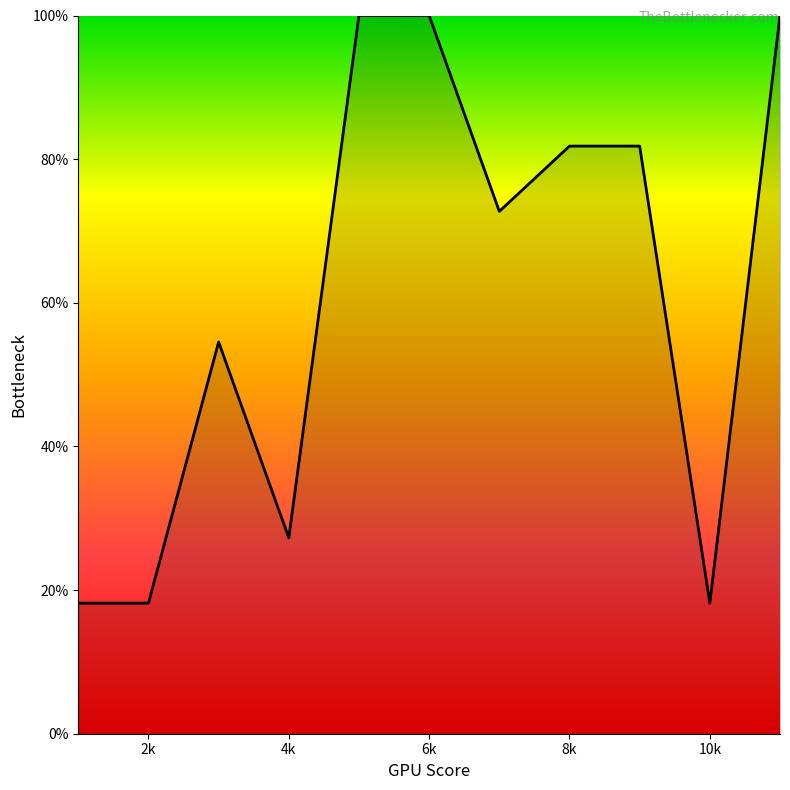

What is the maximum value shown in the chart?

100.0